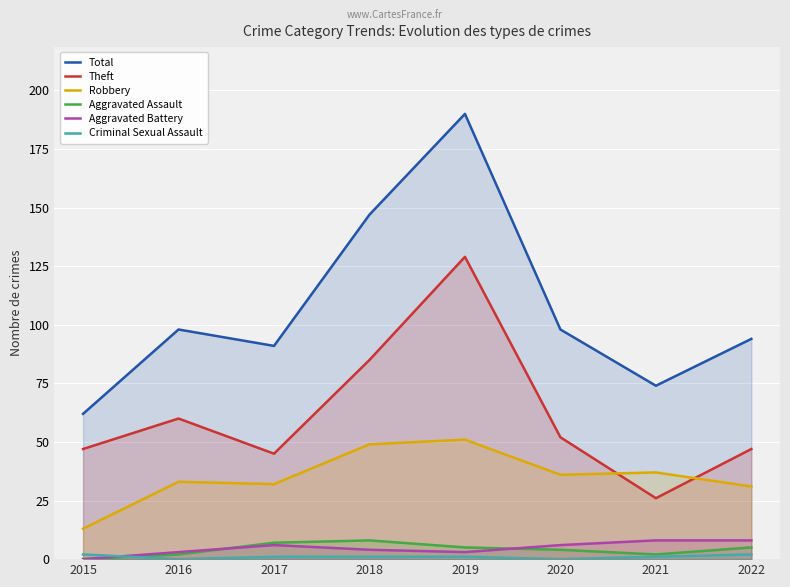

Count the Aggravated Assault values in the range 2 to 7.

6